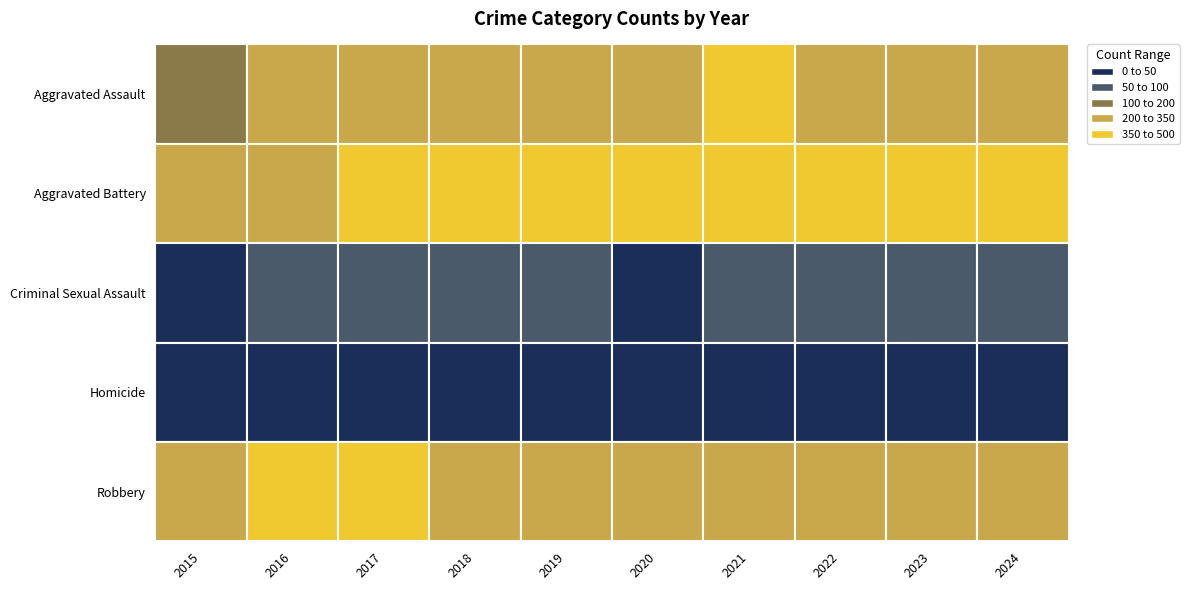

Reading left to right, list all the values displayed in this chart.

Aggravated Assault: 2015=194	2016=206	2017=225	2018=225	2019=223	2020=273	2021=352	2022=327	2023=320	2024=334
Aggravated Battery: 2015=316	2016=336	2017=400	2018=389	2019=407	2020=416	2021=479	2022=439	2023=432	2024=350
Criminal Sexual Assault: 2015=46	2016=50	2017=62	2018=60	2019=77	2020=48	2021=61	2022=55	2023=72	2024=55
Homicide: 2015=15	2016=26	2017=33	2018=25	2019=22	2020=41	2021=38	2022=36	2023=28	2024=30
Robbery: 2015=337	2016=454	2017=460	2018=301	2019=287	2020=263	2021=300	2022=304	2023=341	2024=250